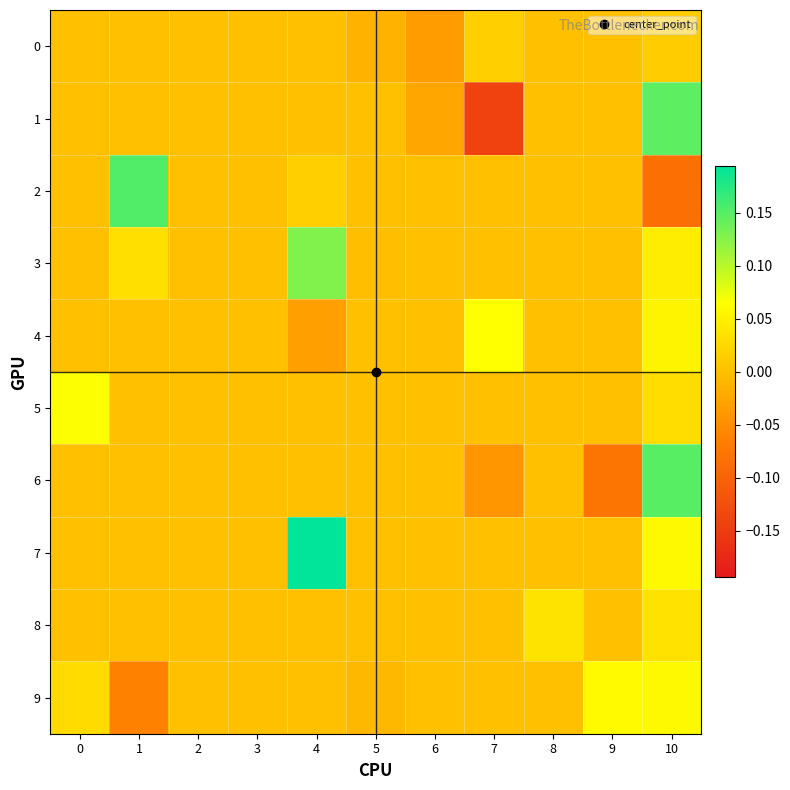

At 9, list the series in order from smallest to largest.

6, 0, 1, 2, 3, 4, 5, 7, 8, 9